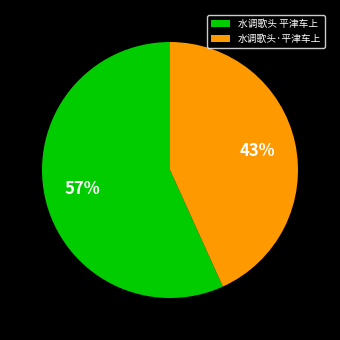

Does 水调歌头 平津车上 account for over 50% of the chart?

Yes